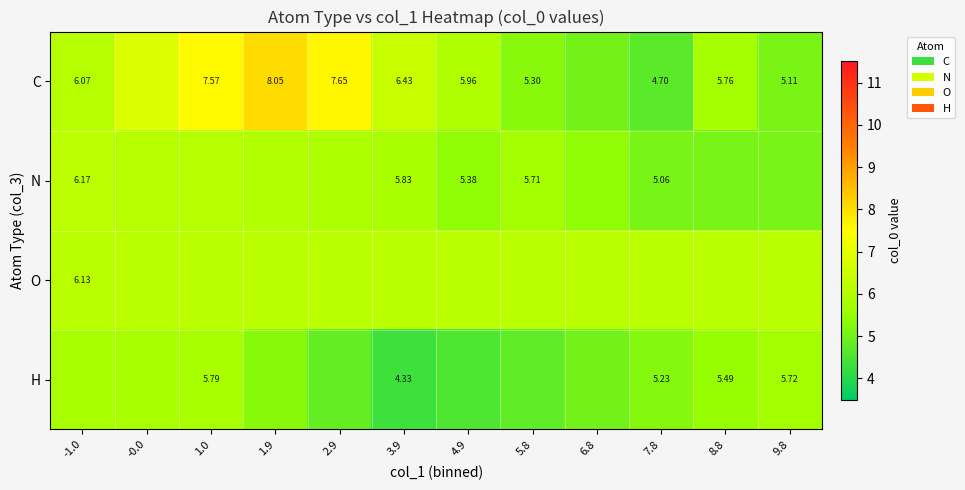

The value of N at 1.0 is 2.7. True or false?

False